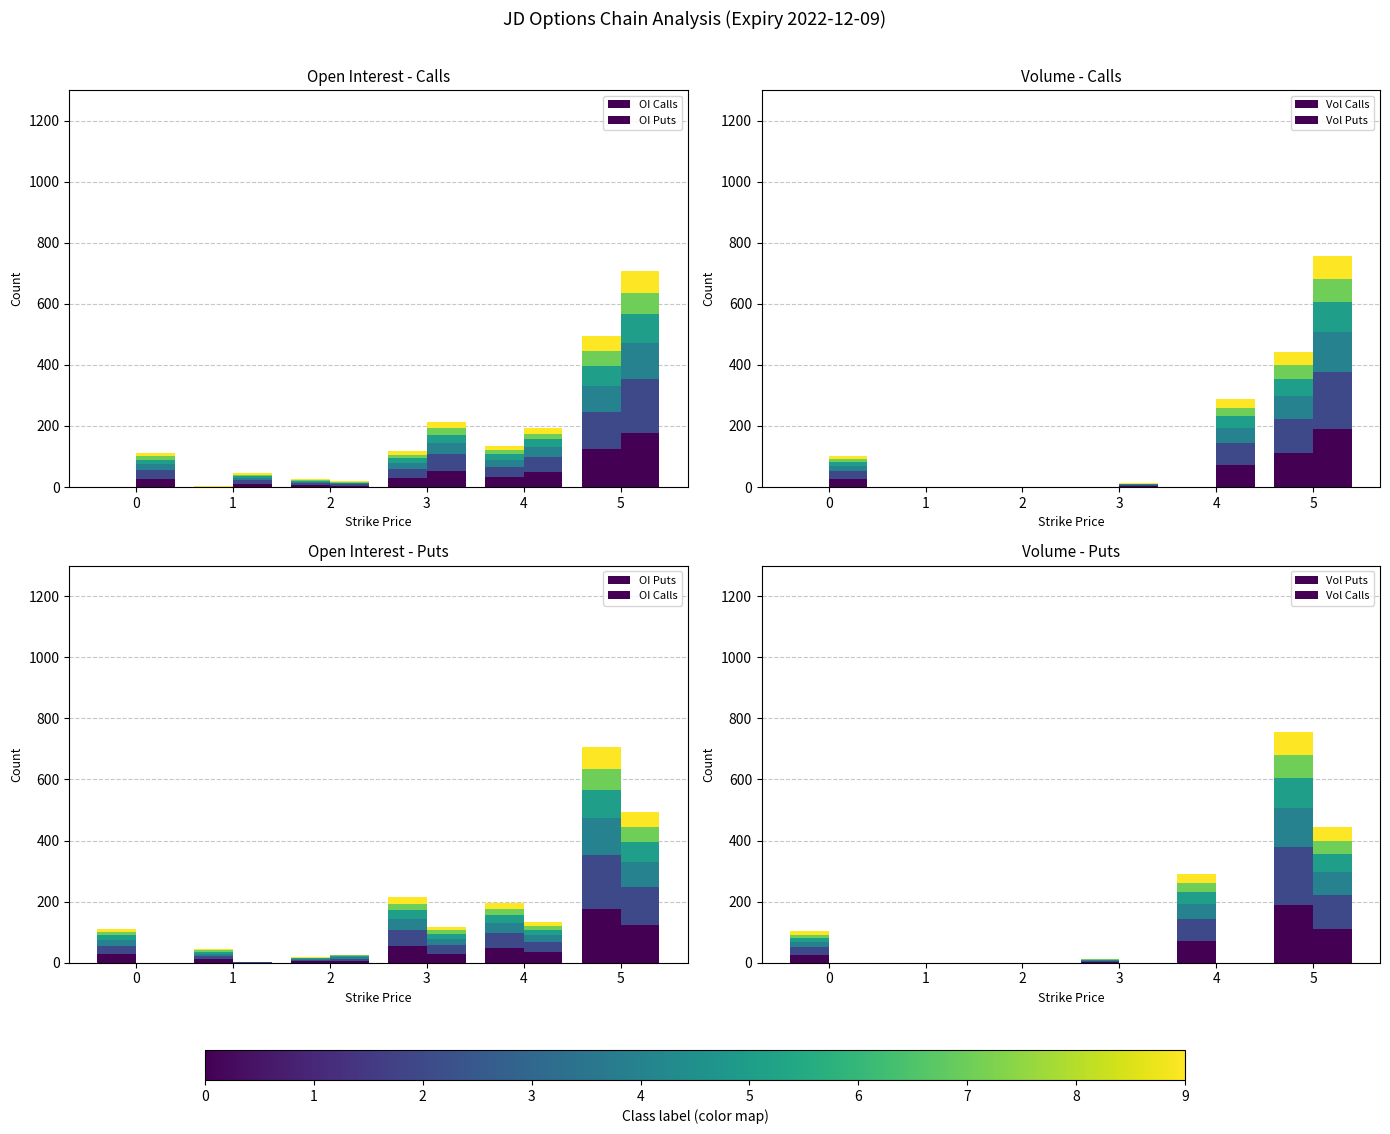

Count the number of data series in this chart.

4